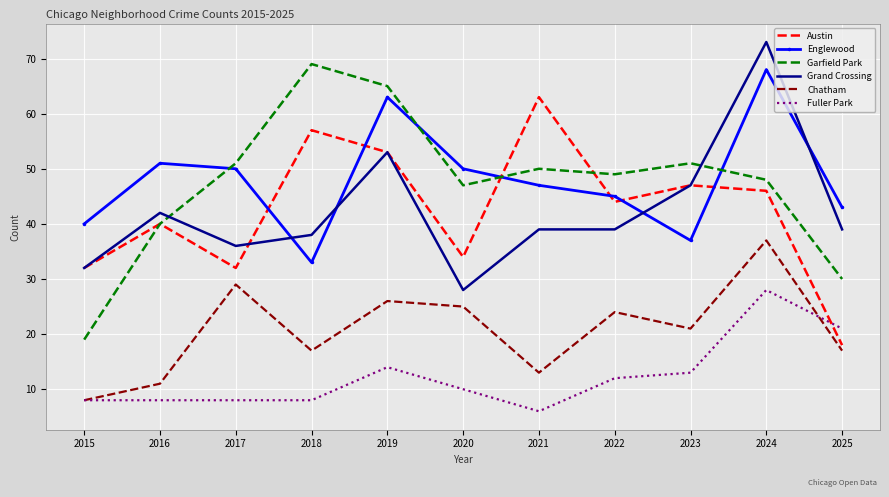

At which category is the sum across all series the highest?

2024